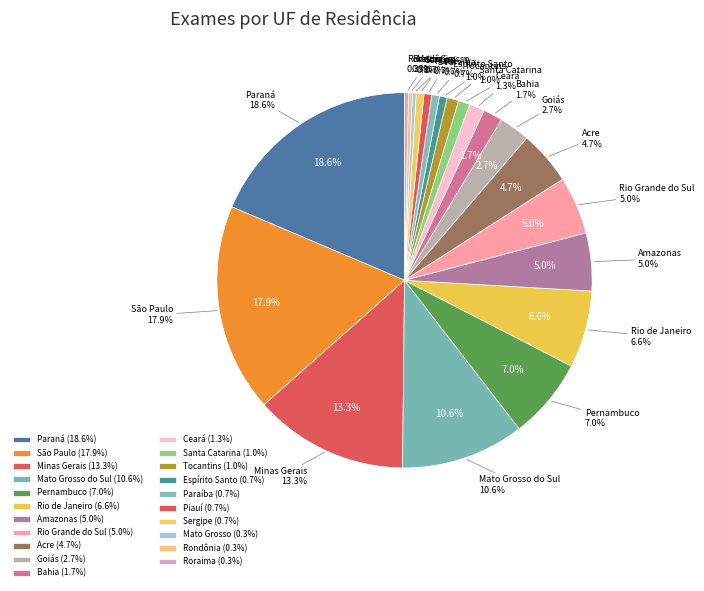

Rank the categories by value from highest to lowest.

Paraná, São Paulo, Minas Gerais, Mato Grosso do Sul, Pernambuco, Rio de Janeiro, Amazonas, Rio Grande do Sul, Acre, Goiás, Bahia, Ceará, Santa Catarina, Tocantins, Espírito Santo, Paraíba, Piauí, Sergipe, Mato Grosso, Rondônia, Roraima